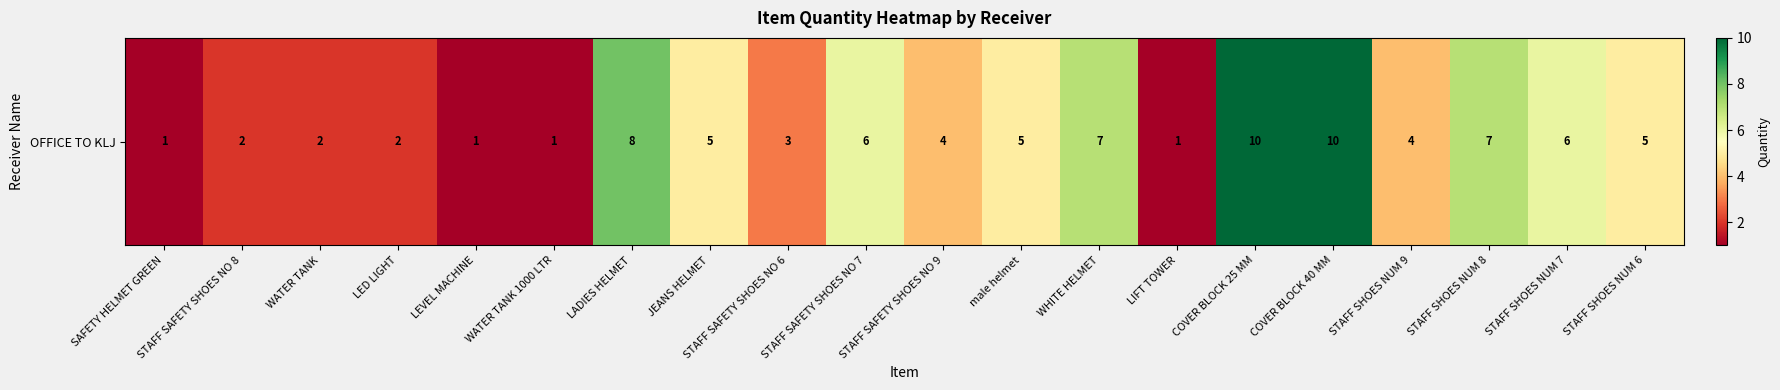

What is the maximum value shown in the chart?

10